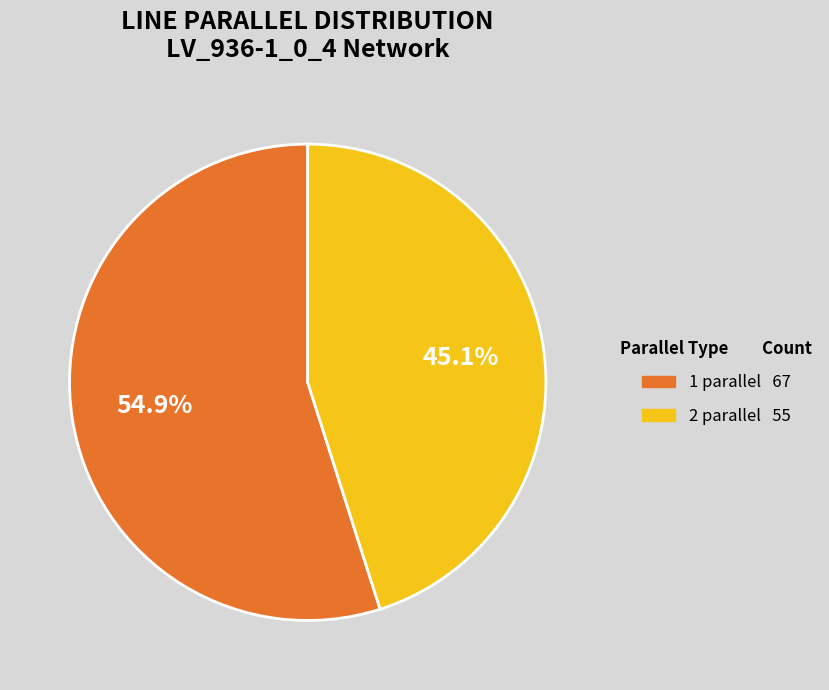

Which slice is the largest?

1 parallel